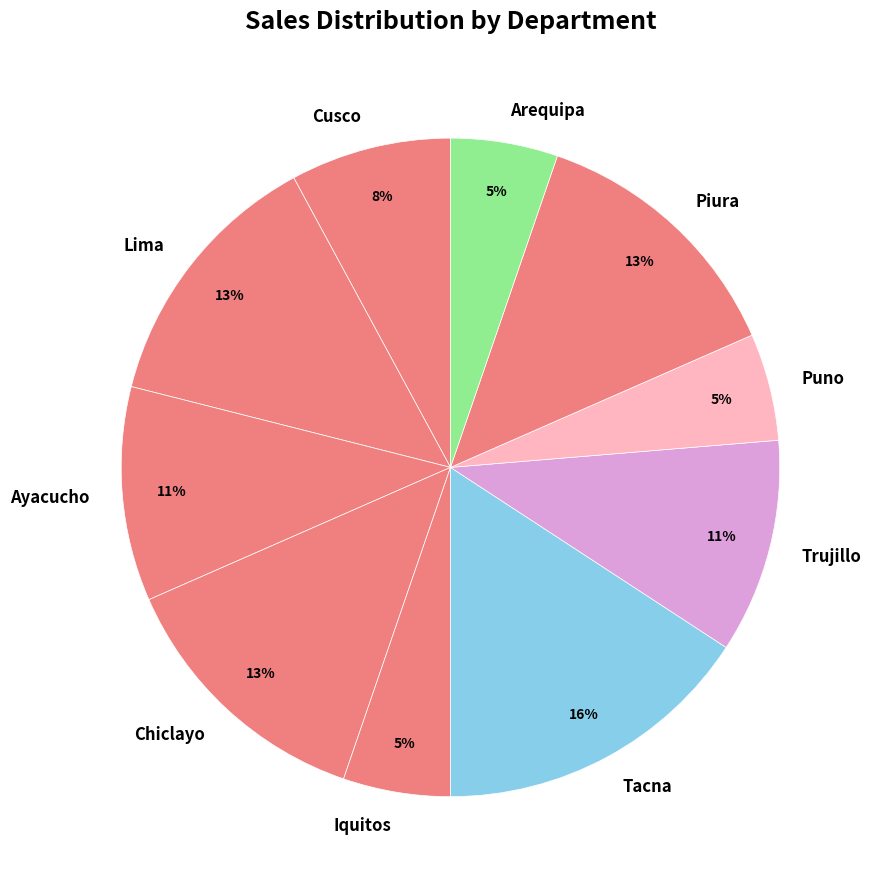

To the nearest percent, what percentage of the pie is Iquitos?

5%